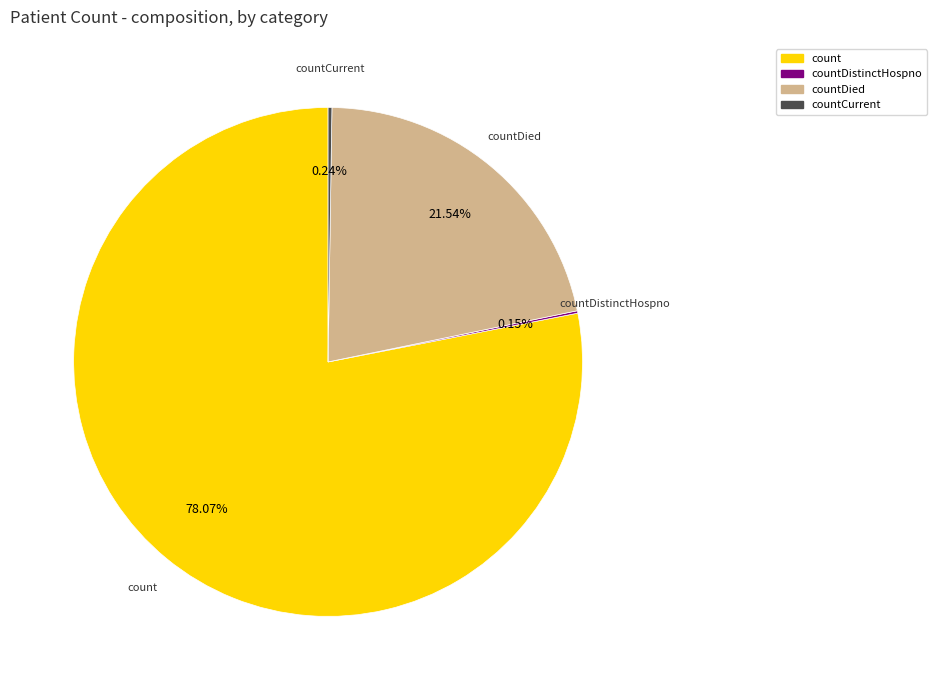

Is there any slice that represents more than half of the pie?

Yes